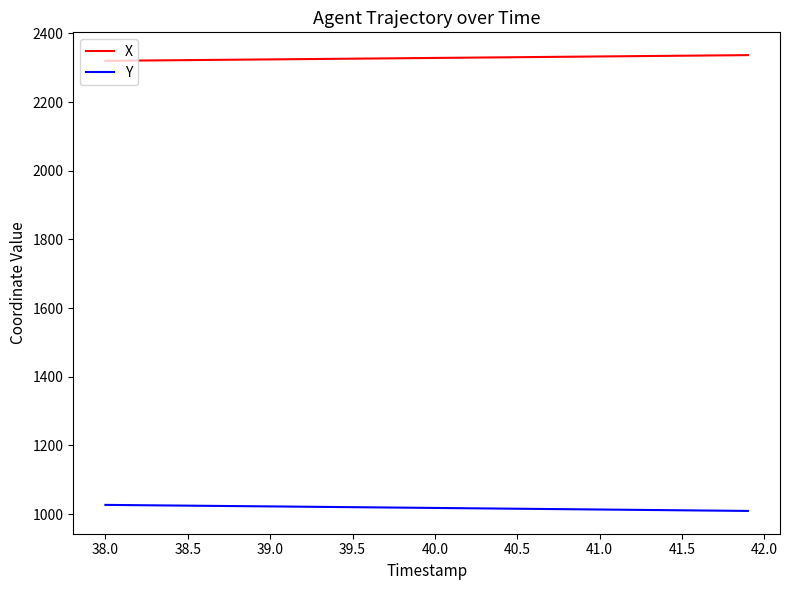

True or false: Y and X cross at least once.

False